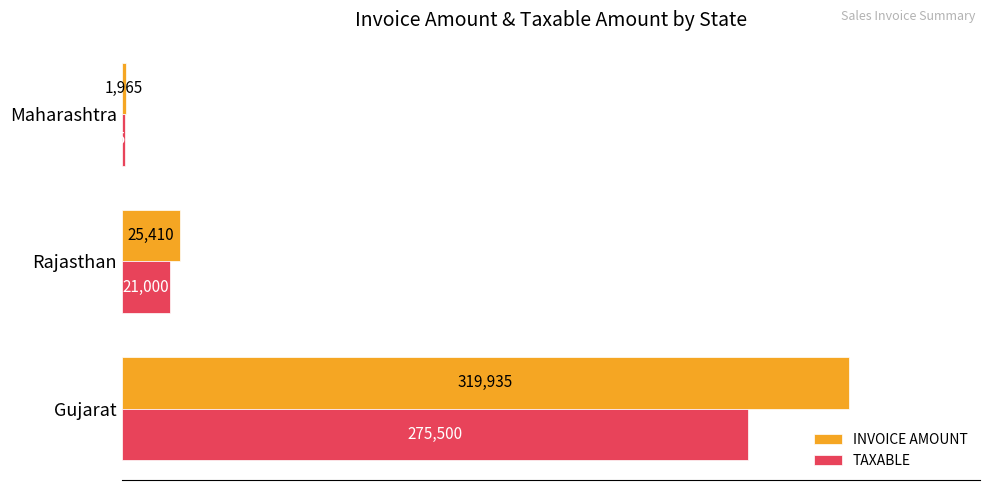

True or false: TAXABLE has a value of 1500 at Maharashtra.

True